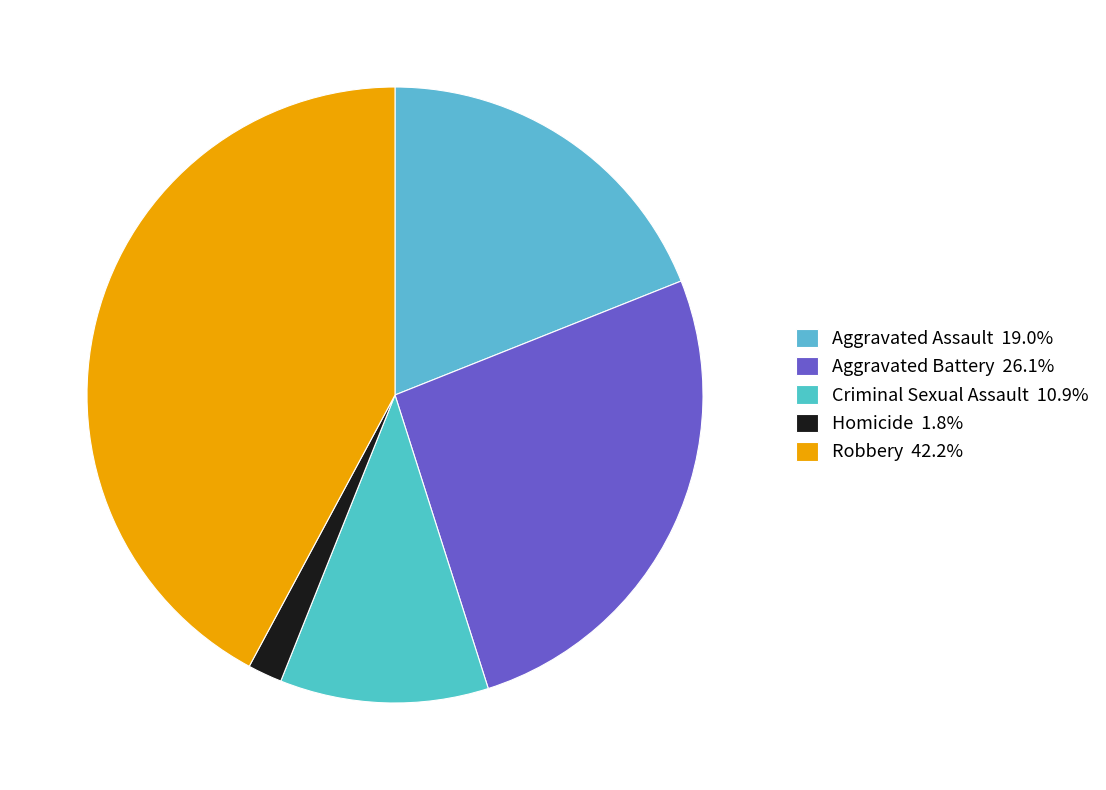

Which category has the biggest portion of the pie?

Robbery